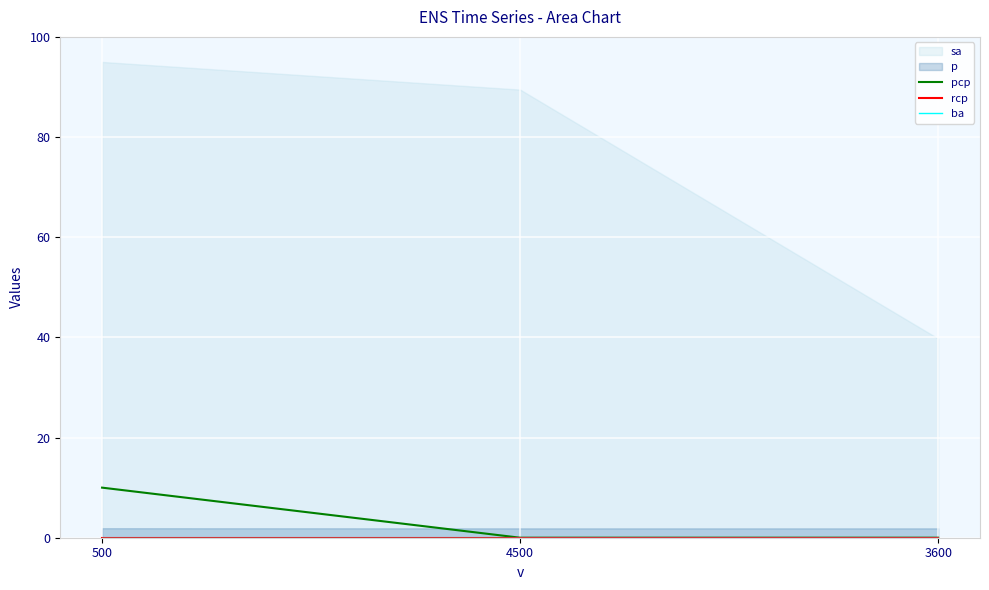

What is the highest value of the pcp series?

10